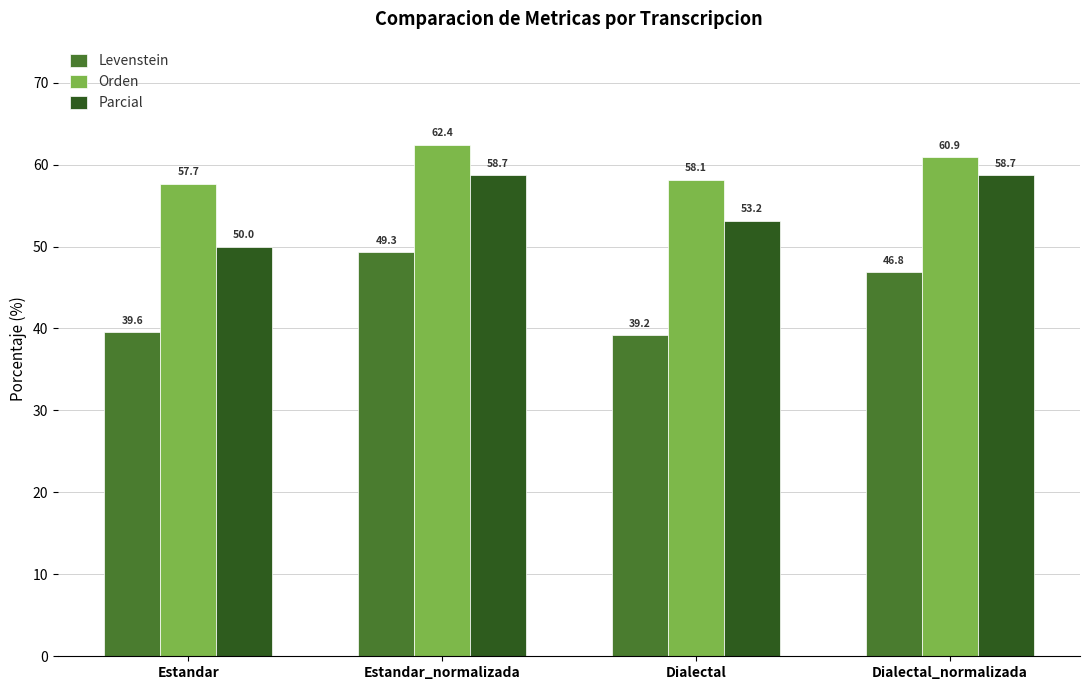

What is the highest value of the Levenstein series?

49.3